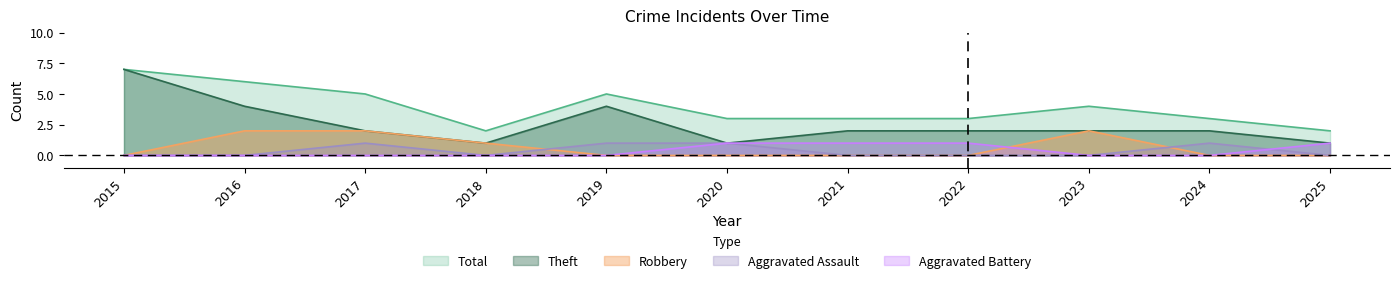

At which label does Theft reach its minimum?

2018